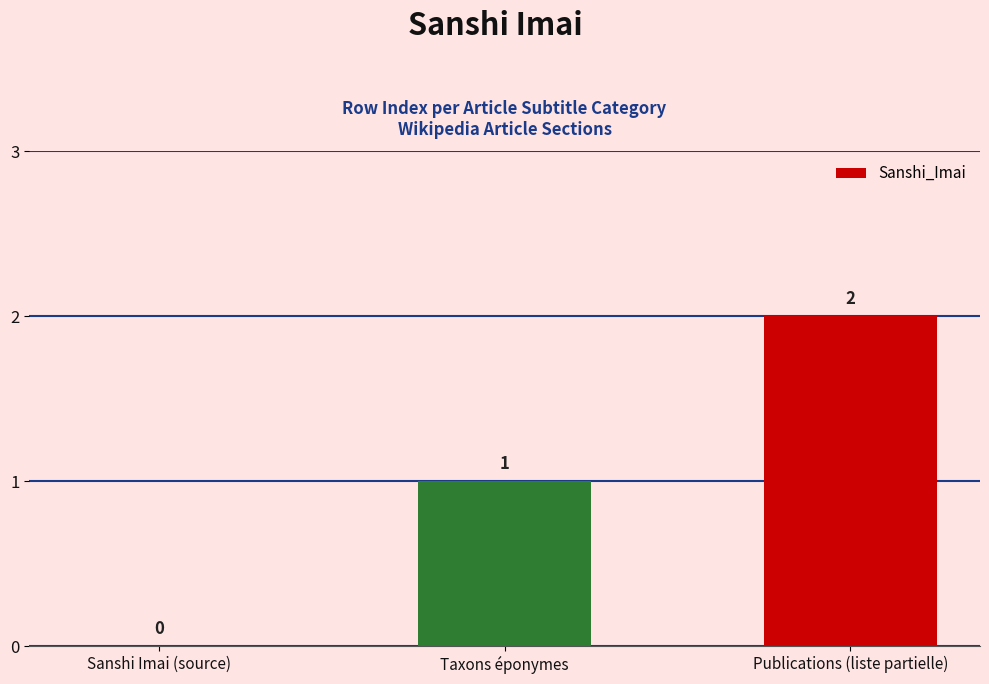

How many distinct data groups are displayed?

1